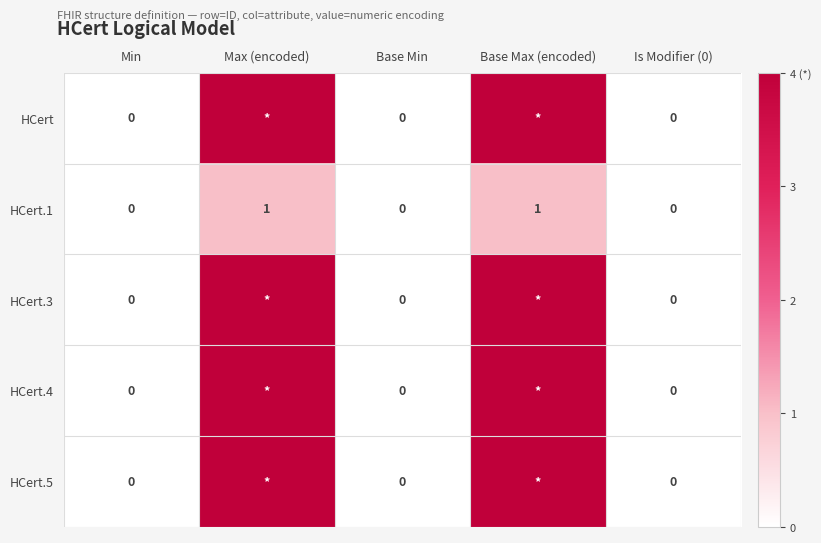

Is it true that HCert.1 equals 2 at Base Max (encoded)?

False